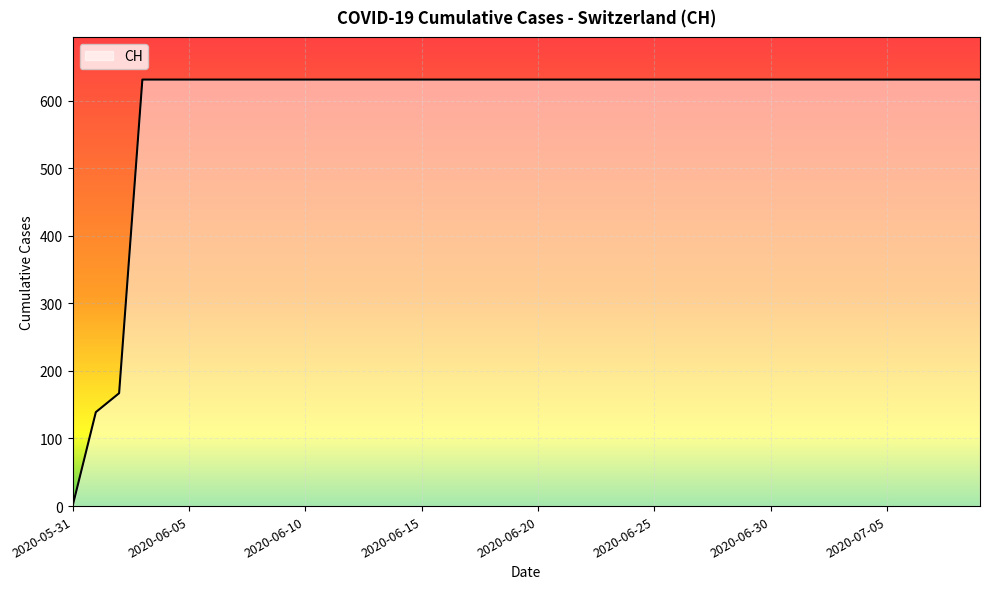

What is the maximum value shown in the chart?

631